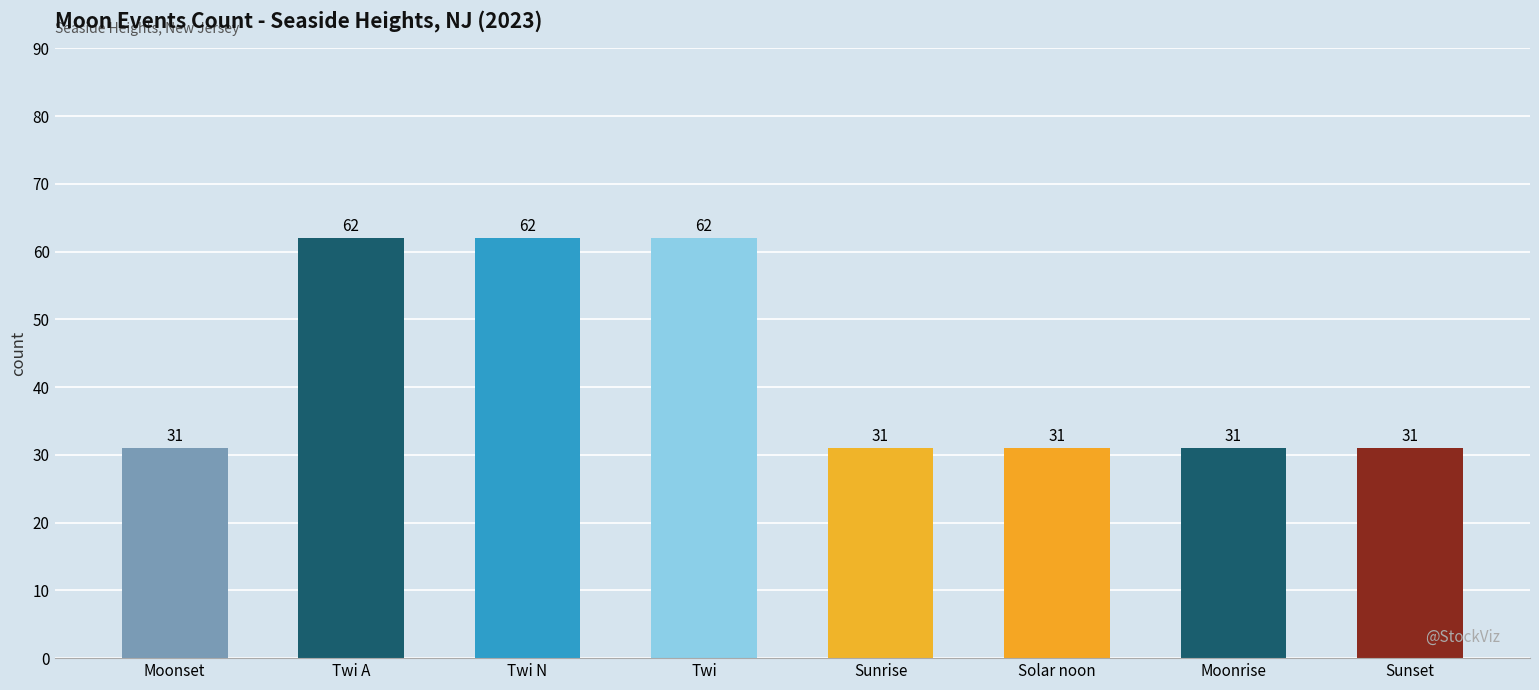

Reading left to right, what are all the values shown in this chart?

Moonset=31	Twi A=62	Twi N=62	Twi=62	Sunrise=31	Solar noon=31	Moonrise=31	Sunset=31